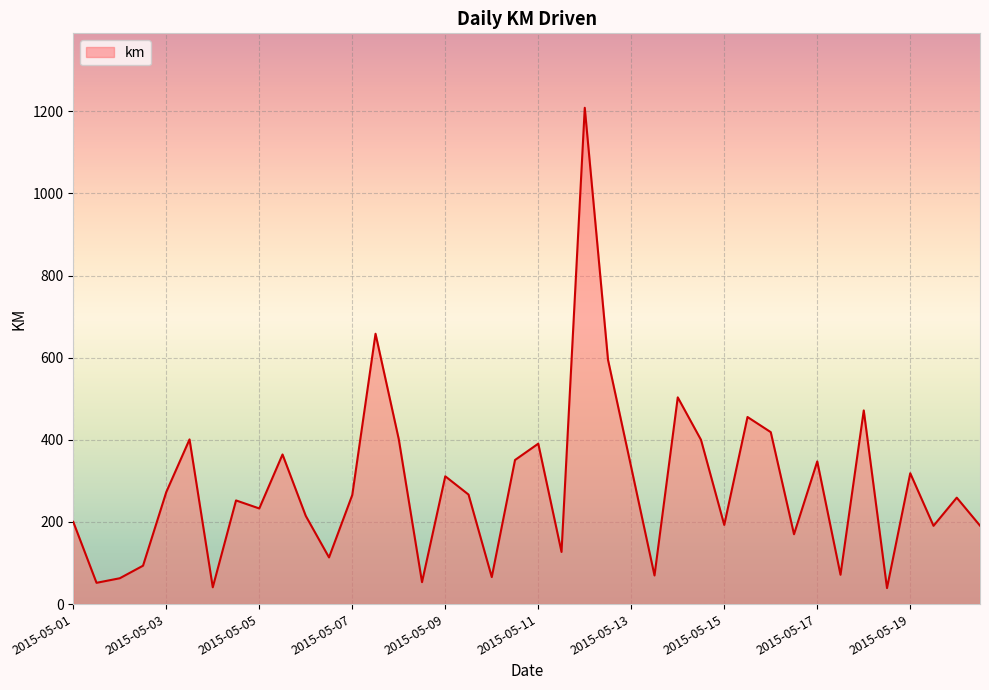

What is the greatest value displayed?

1208.4